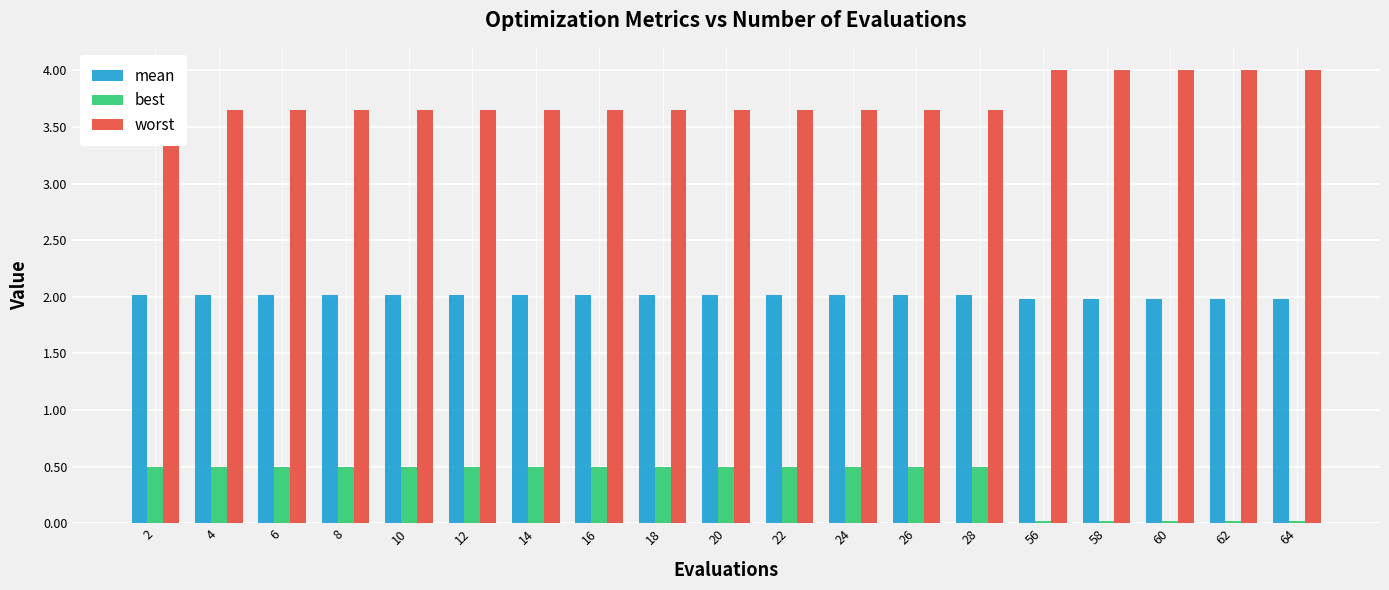

At which label does best reach its peak?

2